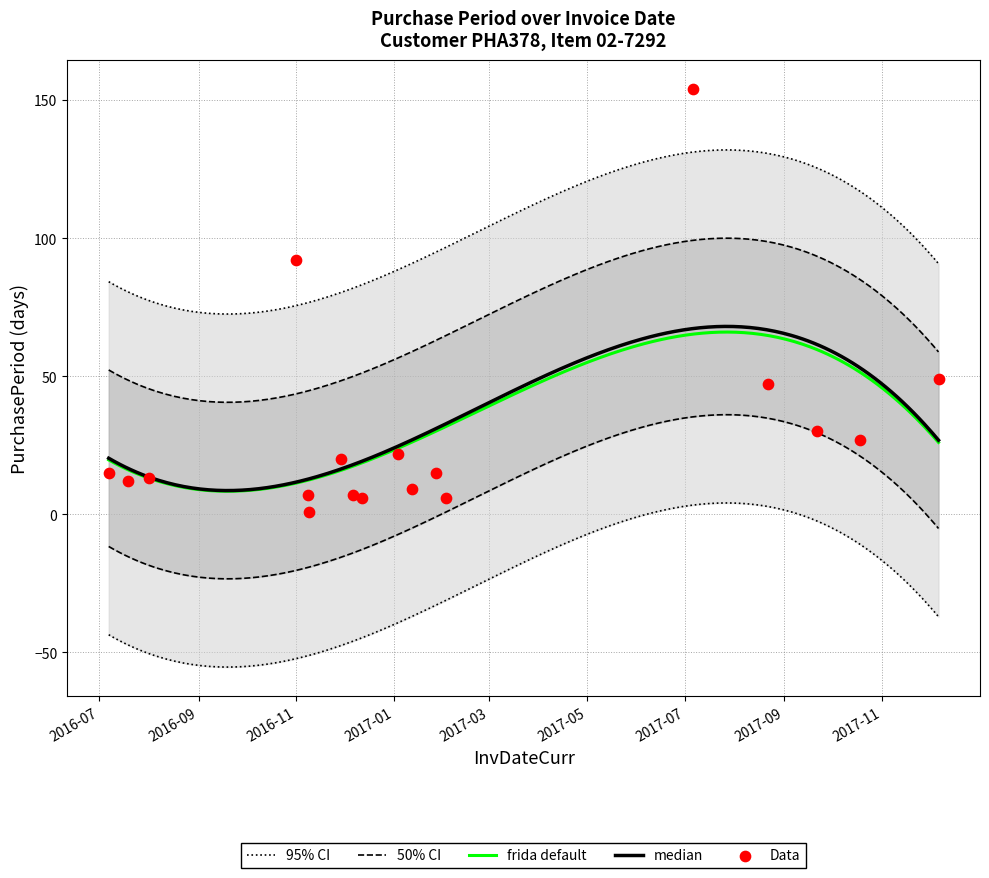

Which has a higher value, 2017-10-18 or 2016-08-01?

2017-10-18